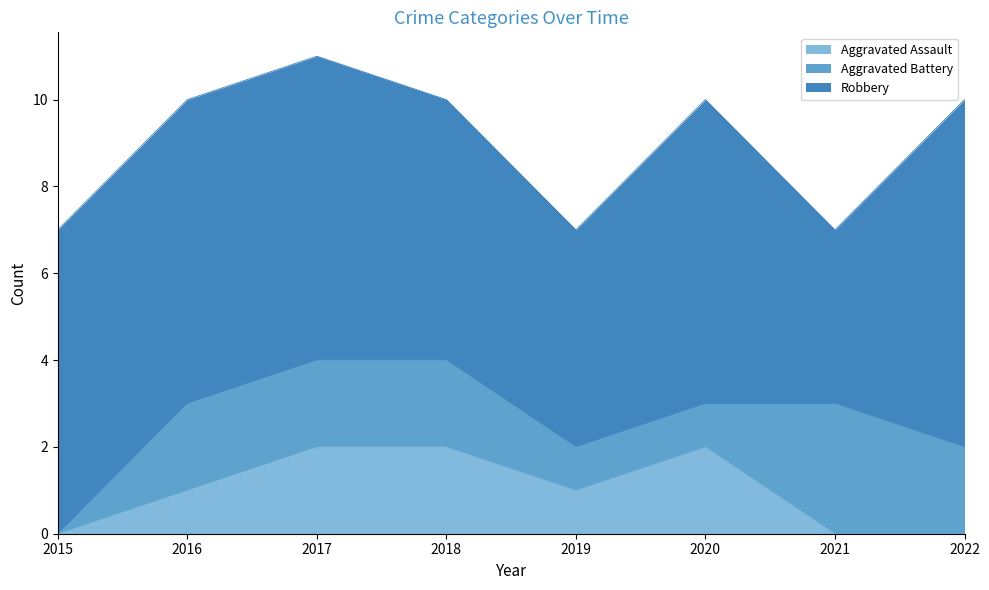

At how many categories does at least one series exceed 5?

6